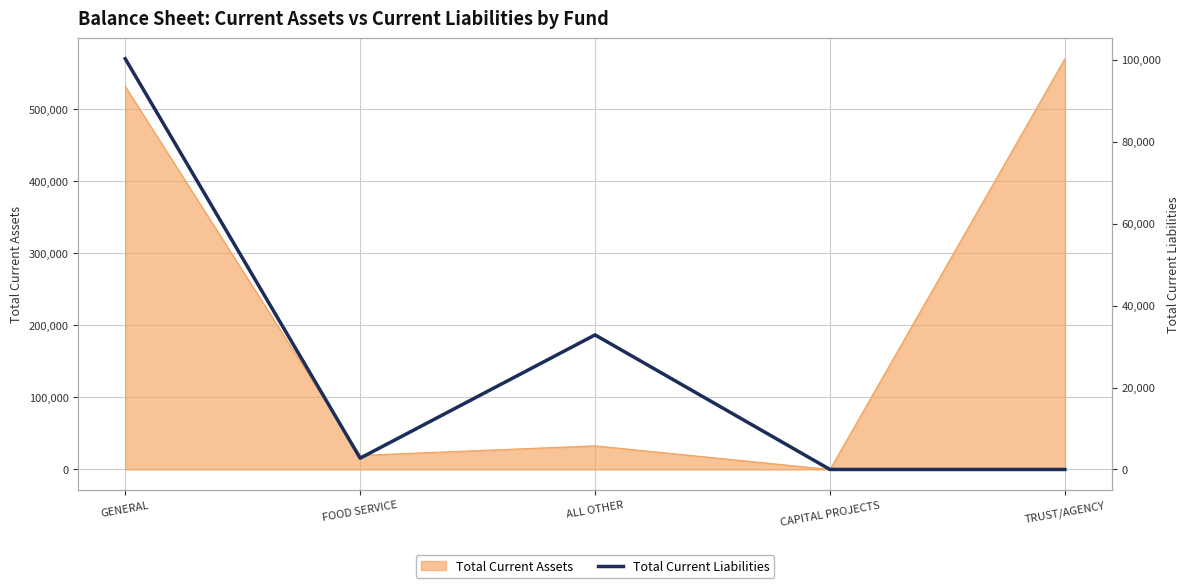

What is the label of the 4th point from the left?

CAPITAL PROJECTS